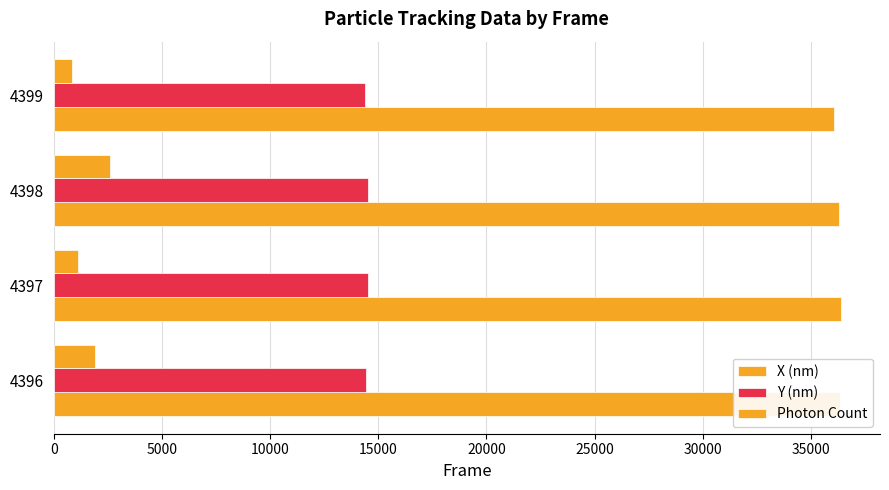

Rank the series by their average value, from highest to lowest.

X (nm), Y (nm), Photon Count